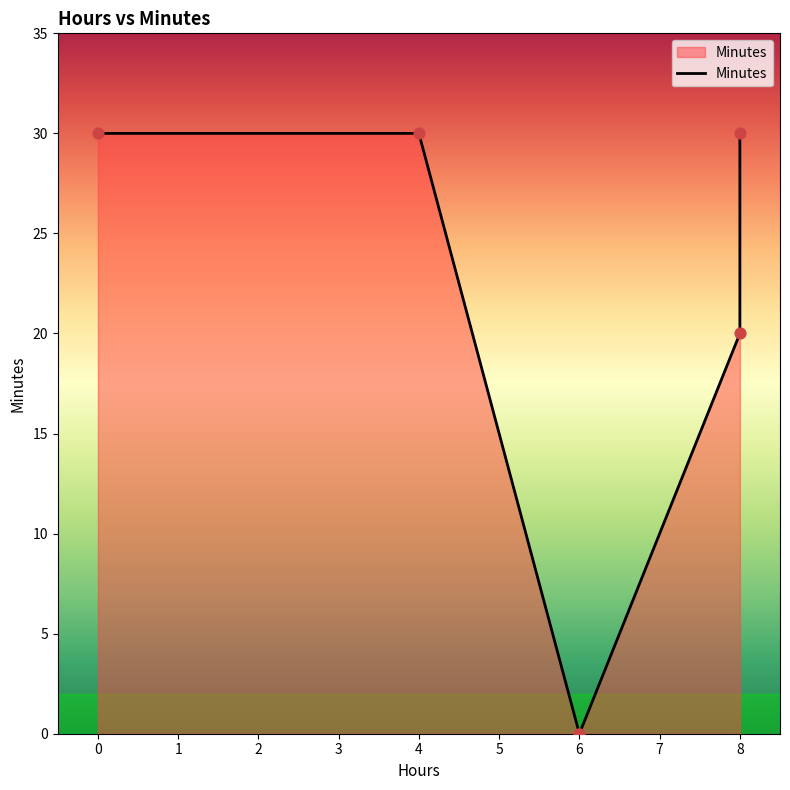

Between 8 and 4, which is larger?

8